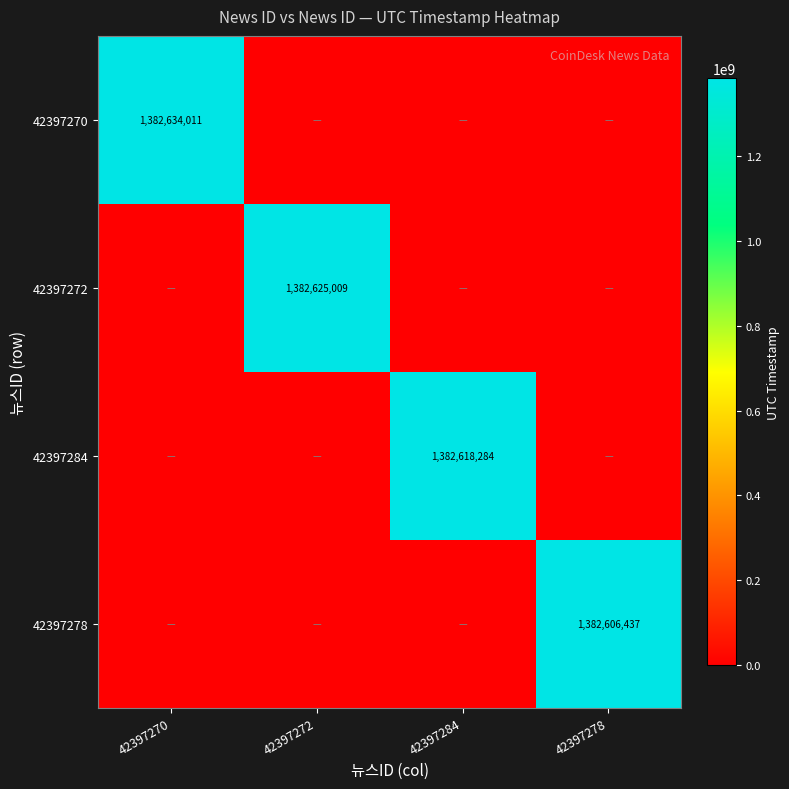

The 42397284 series shows 1382618284 at 42397284. True or false?

True